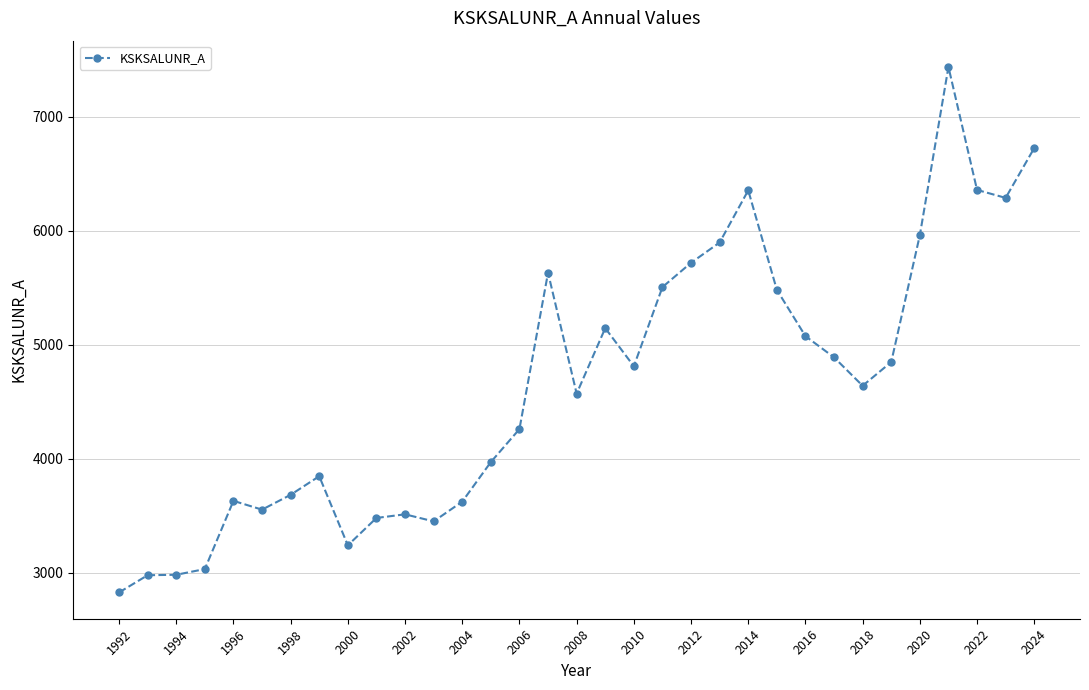

True or false: there are more than 0 points higher than both neighbors.

True